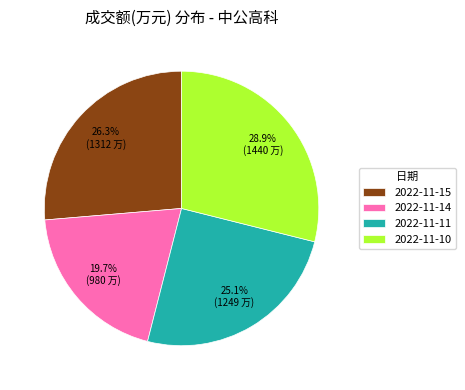

Rank the categories by value from highest to lowest.

2022-11-10, 2022-11-15, 2022-11-11, 2022-11-14